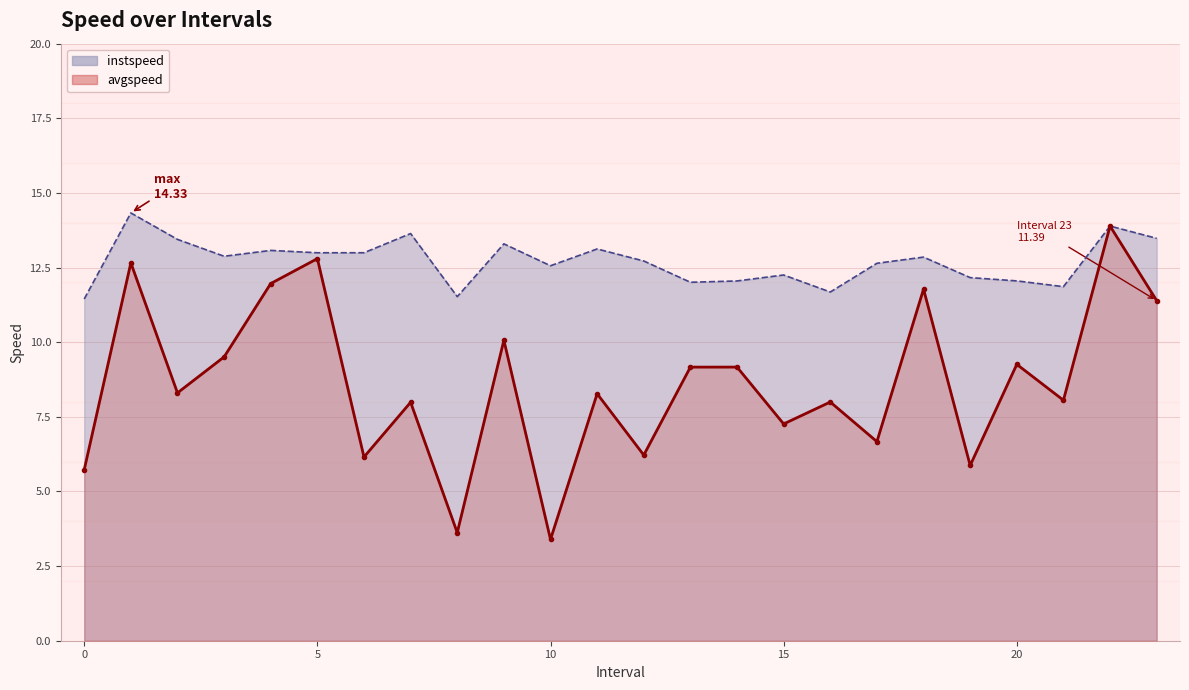

Which series has the largest total across all categories?

instspeed